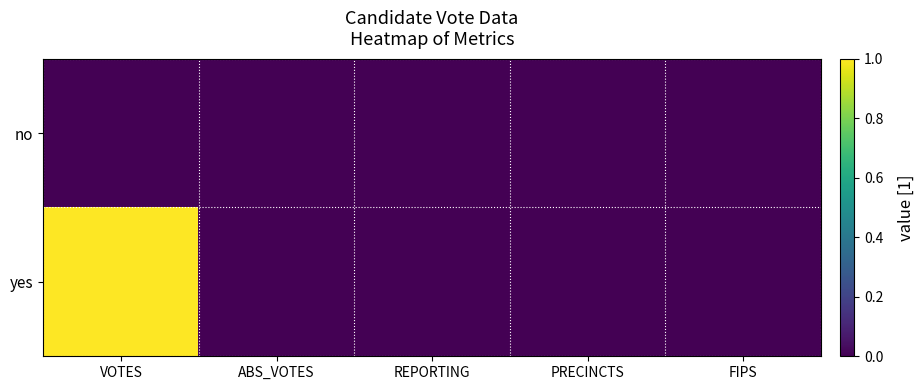

At FIPS, list the series in order from largest to smallest.

no, yes